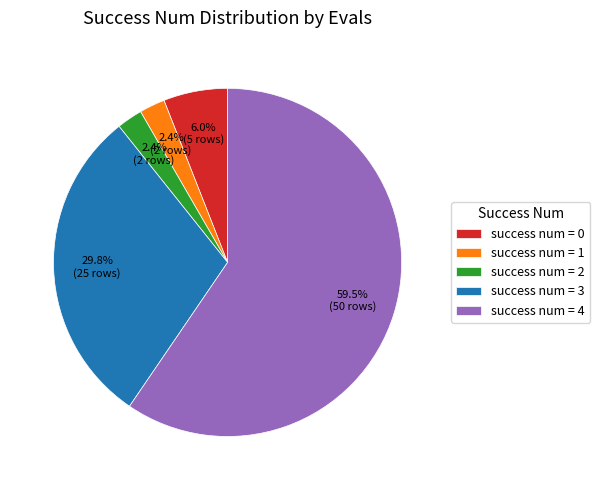

Is there any slice that represents more than half of the pie?

Yes